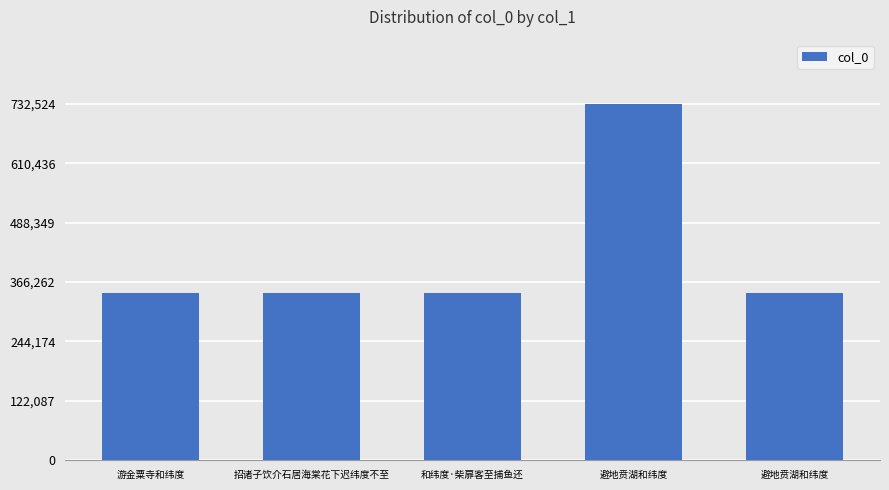

Are the bars grouped side by side (vs. stacked)?

No